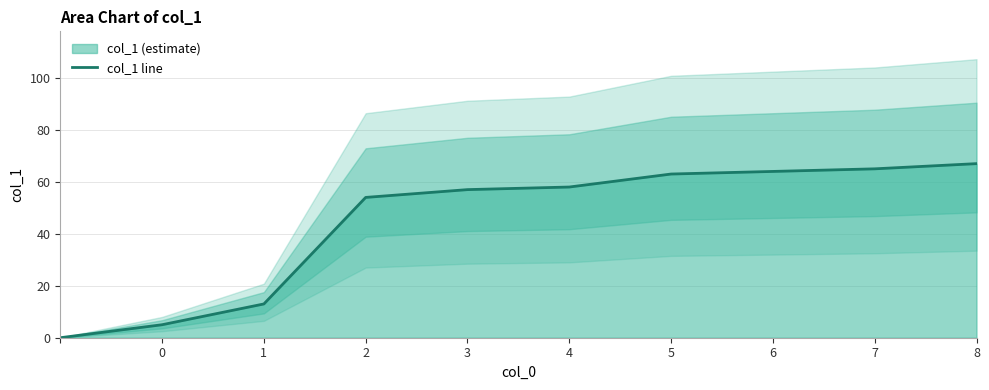

The value of col_1 line at 7 is 65. True or false?

True